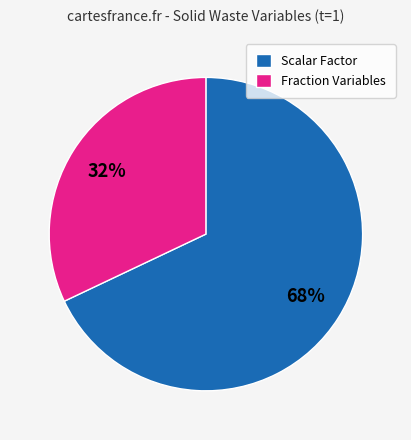

Which slice is the smallest?

Fraction Variables